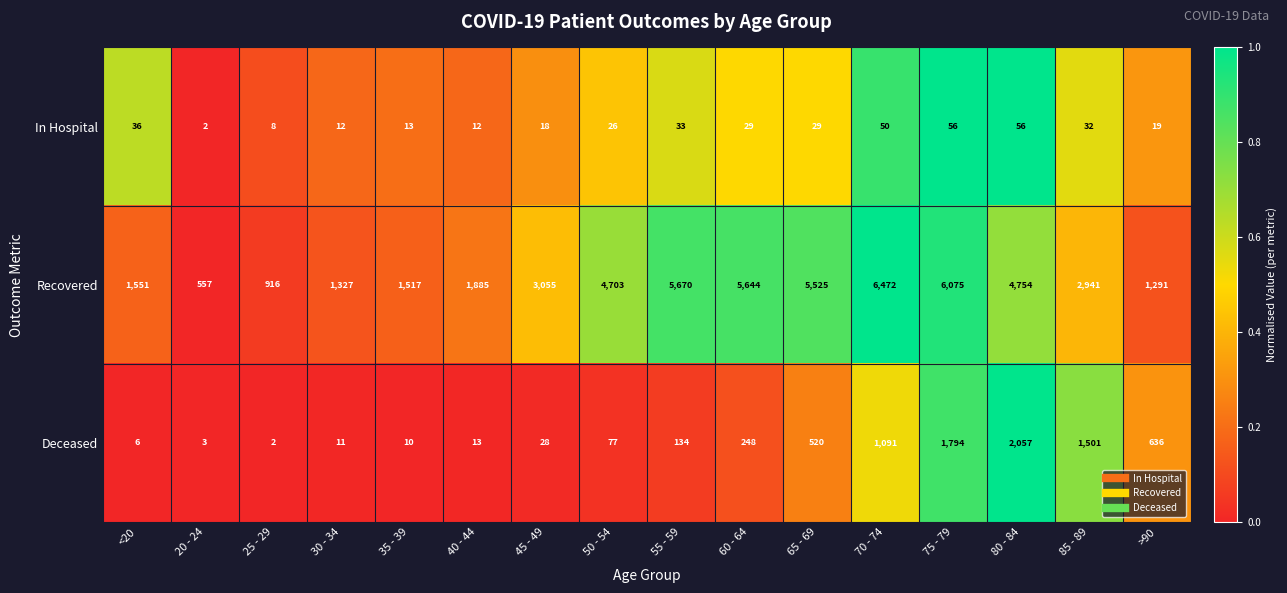

True or false: Recovered has a value of 8717 at 75 - 79.

False